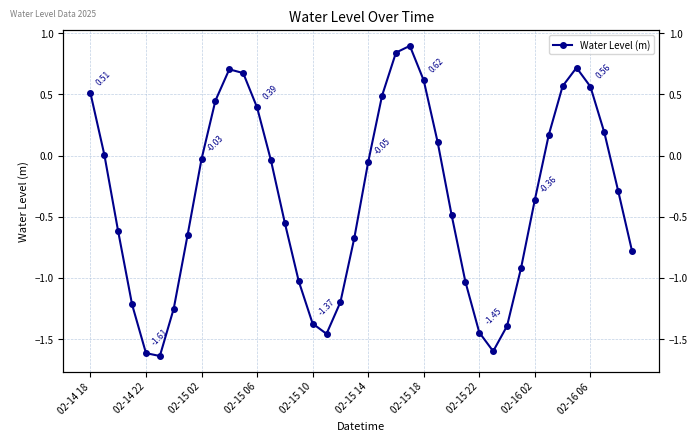

Between 34 and 36, which is larger?

34